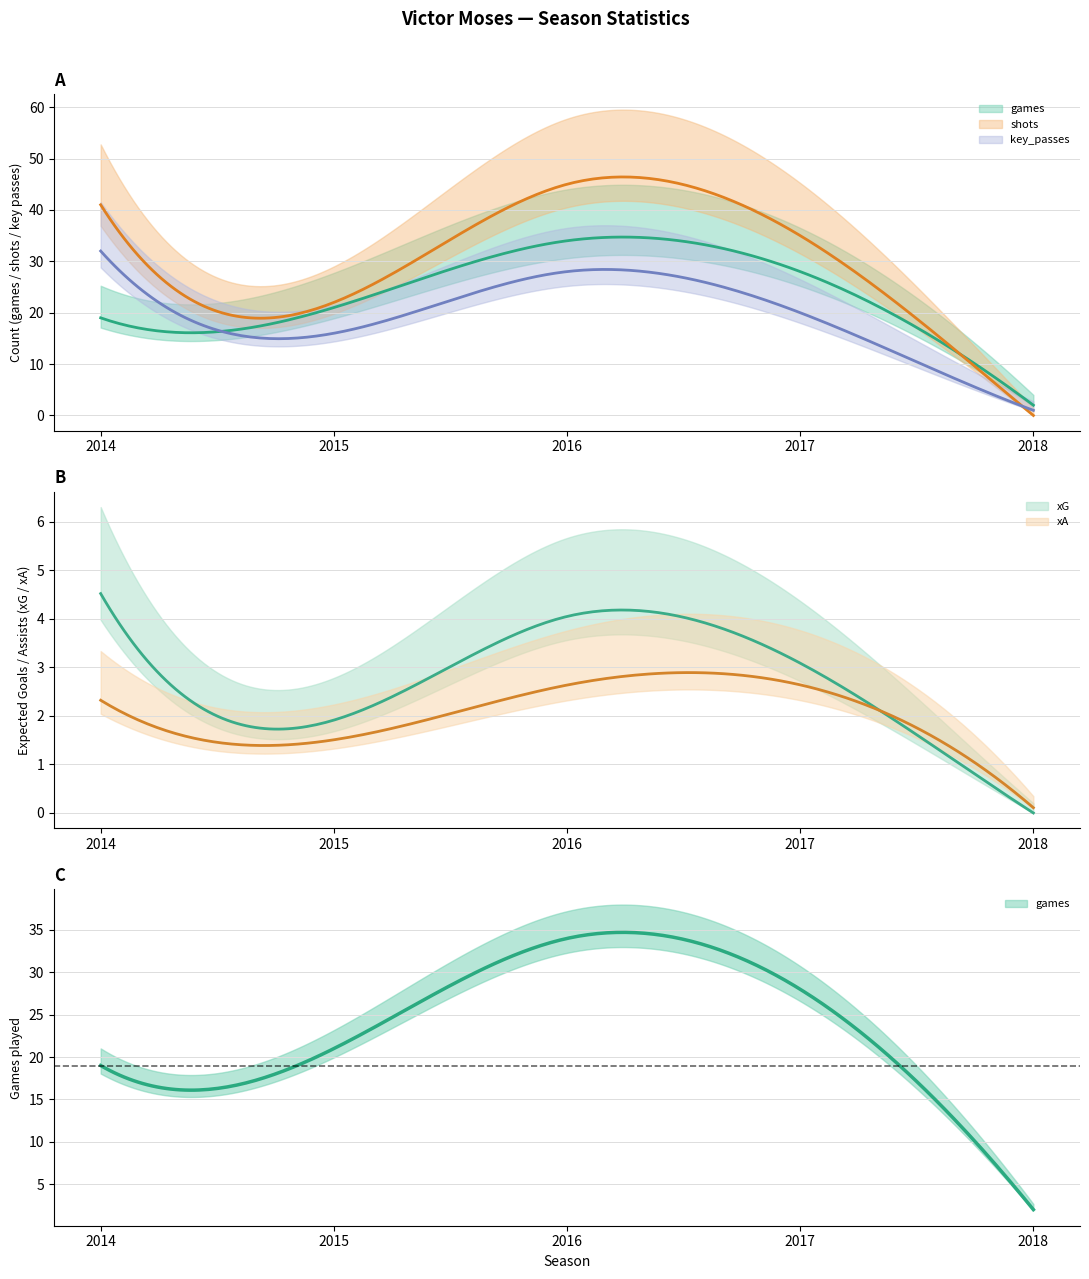

What is the difference between the highest and lowest values at 2017?

32.4